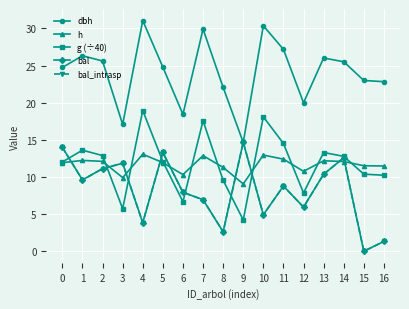

Is this an area chart (filled region under the line)?

No